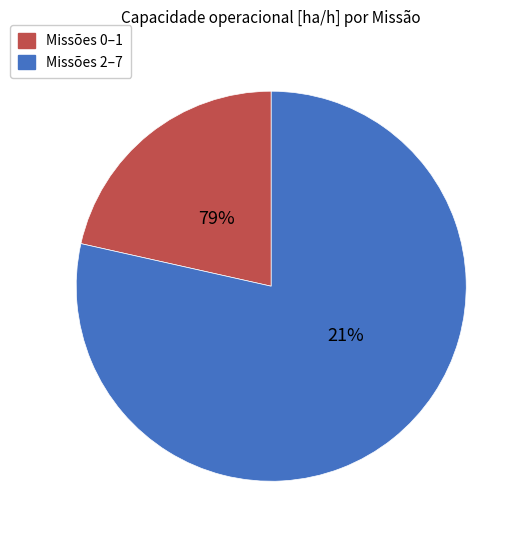

Which has a higher value, 6 or 7?

6